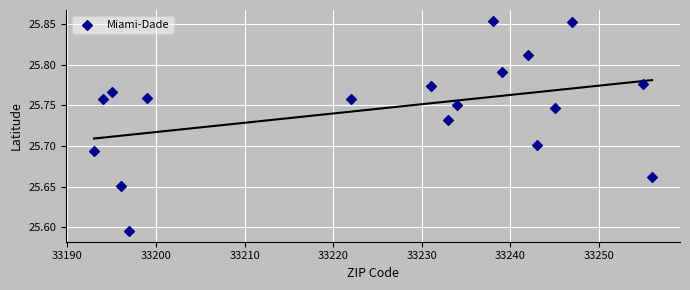

What is the range of X values (max minus min)?

63.0